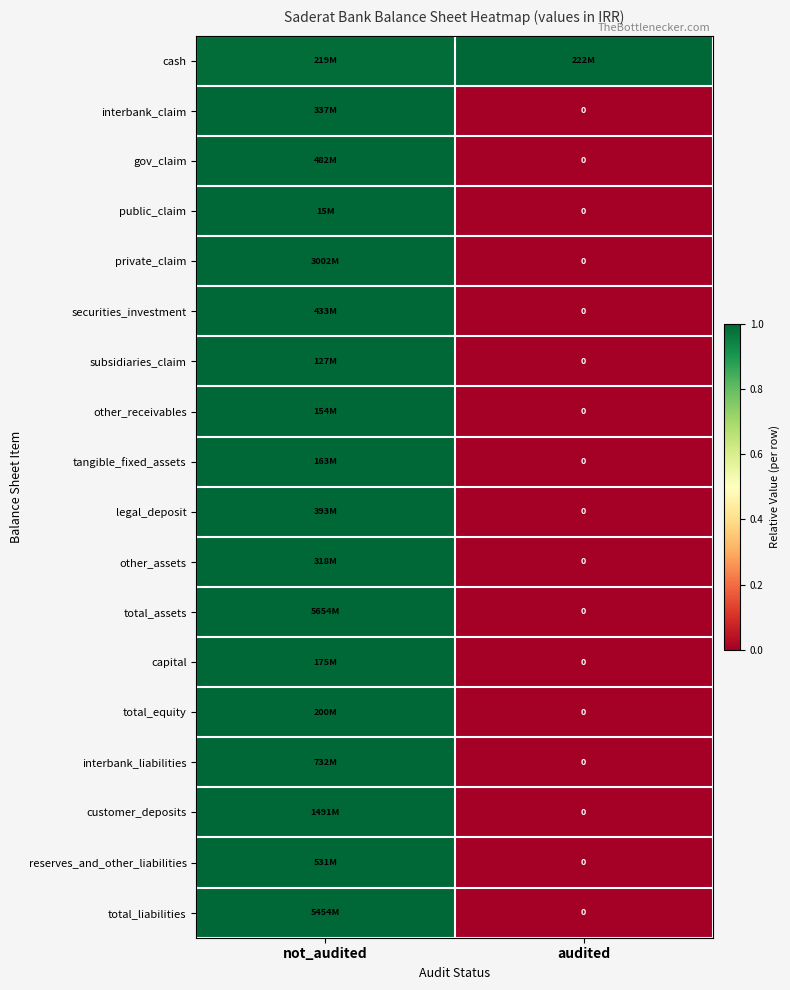

What is the difference between the maximum and minimum values in the private_claim series?

1.0